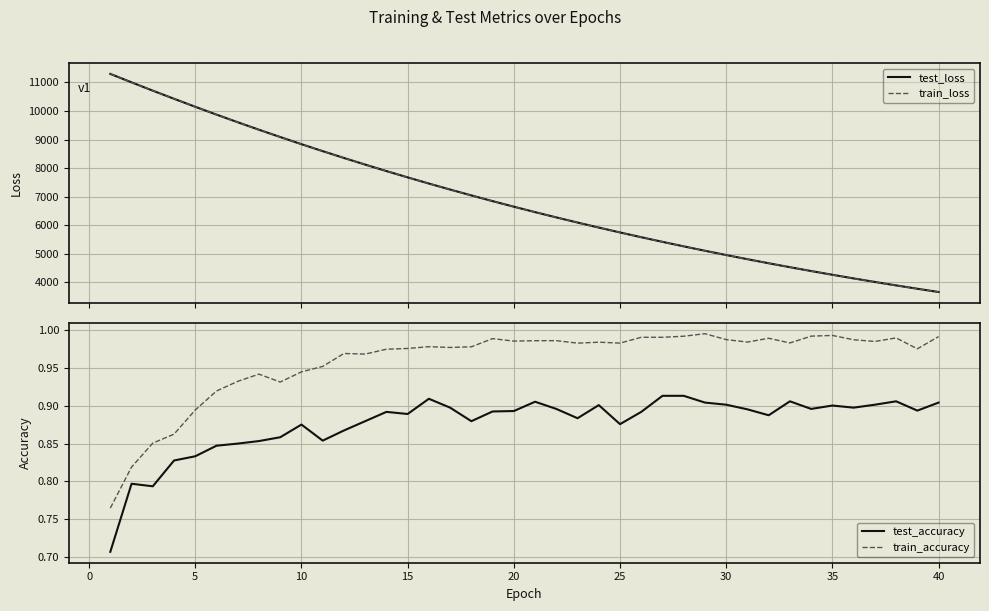

True or false: test_accuracy and train_accuracy cross at least once.

False